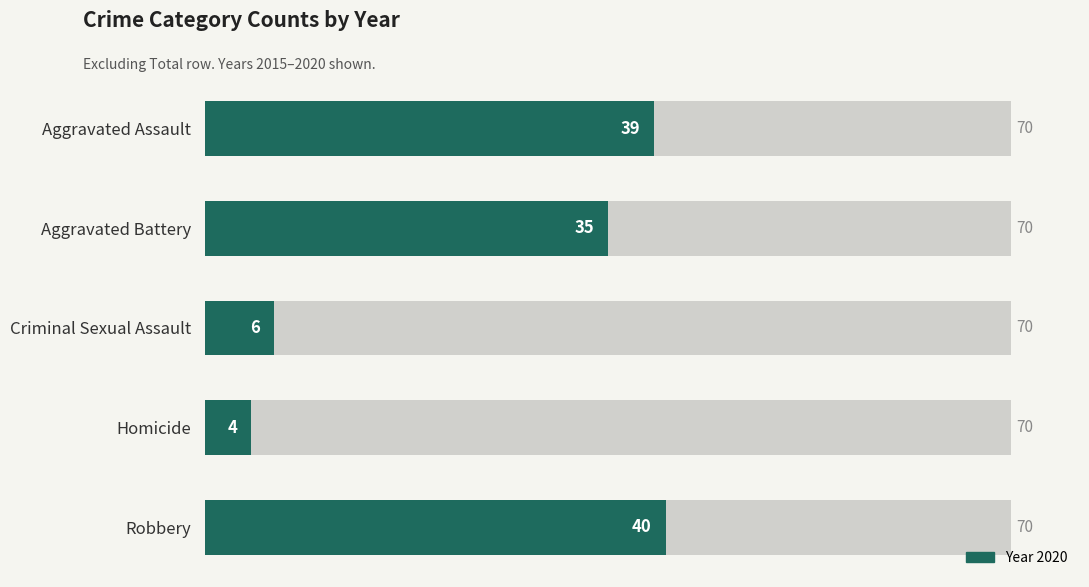

At how many categories does at least one series exceed 23?

3